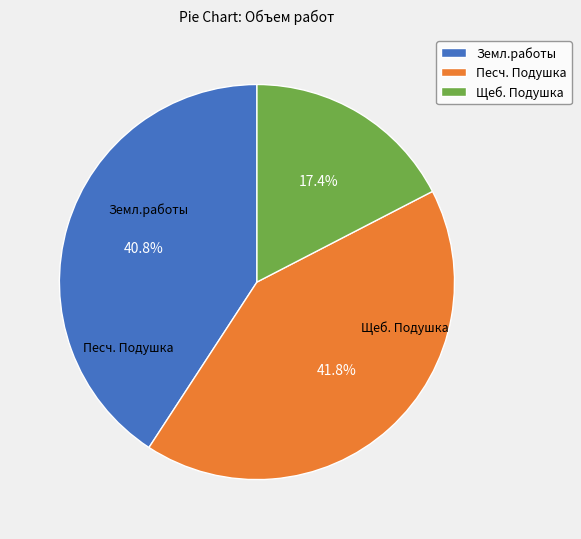

To the nearest percent, what is the average slice percentage?

33%